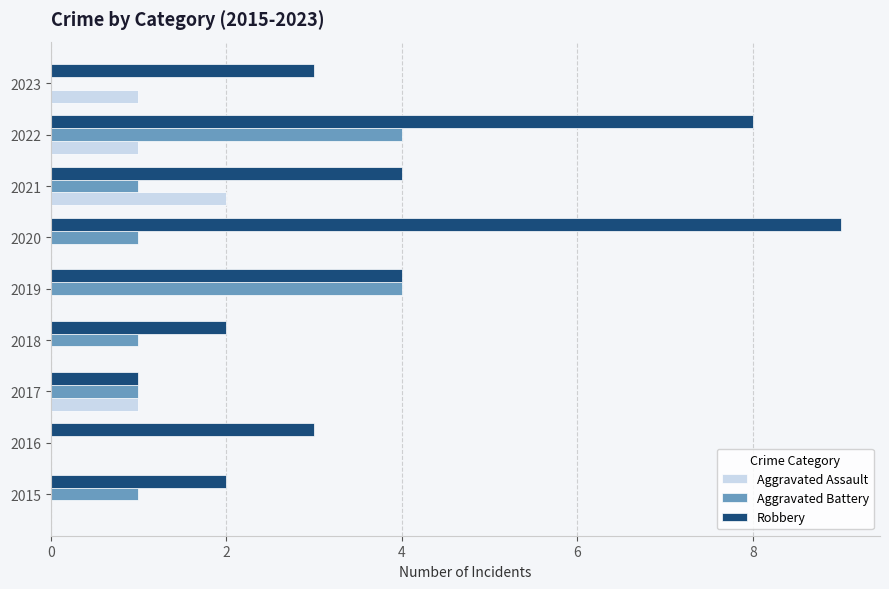

The value of Robbery at 2018 is 2. True or false?

True